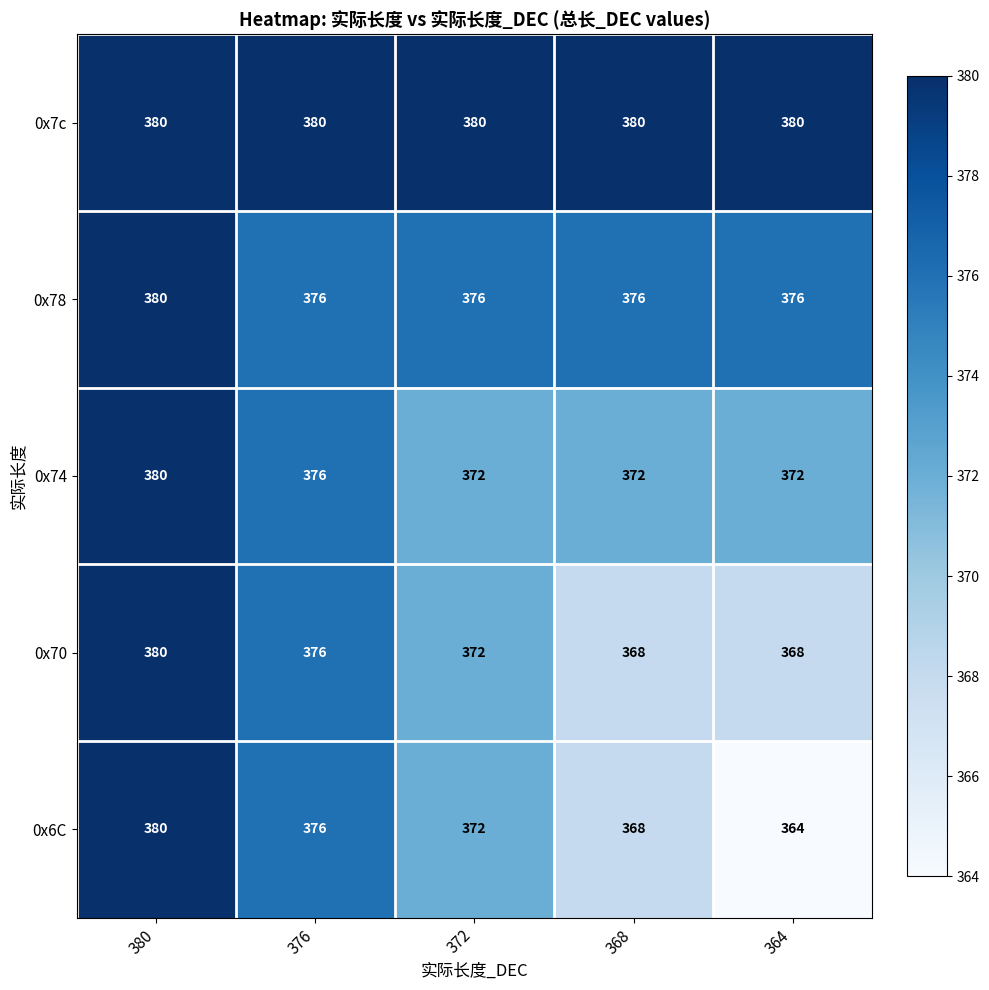

The 0x7c series shows 380 at 368. True or false?

True